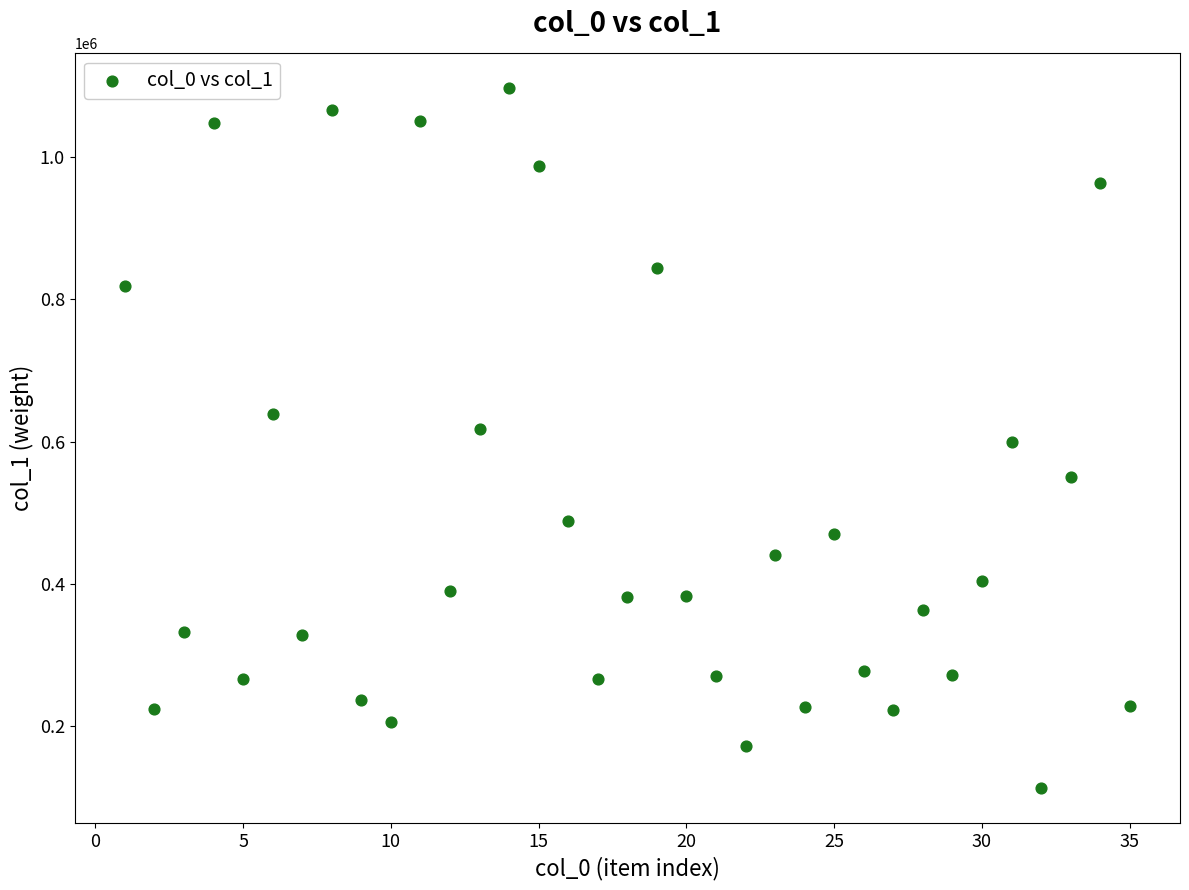

What is the range of Y values (max minus min)?

984406